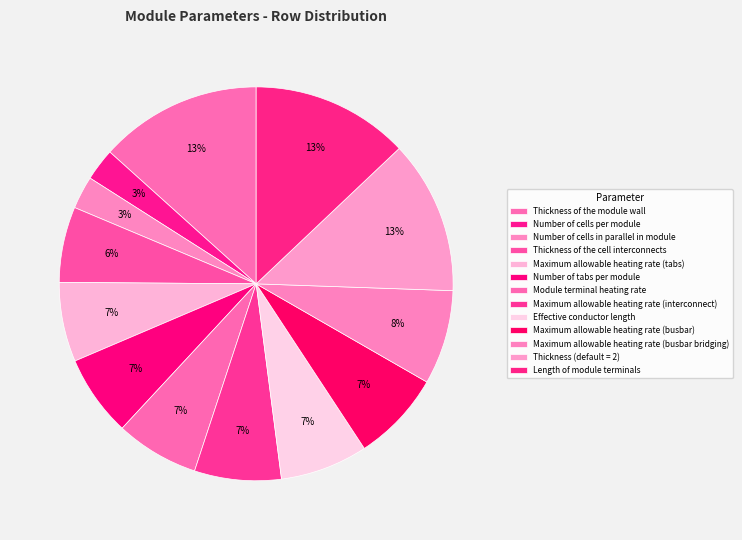

Between Thickness of the module wall and Number of cells per module, which is larger?

Thickness of the module wall